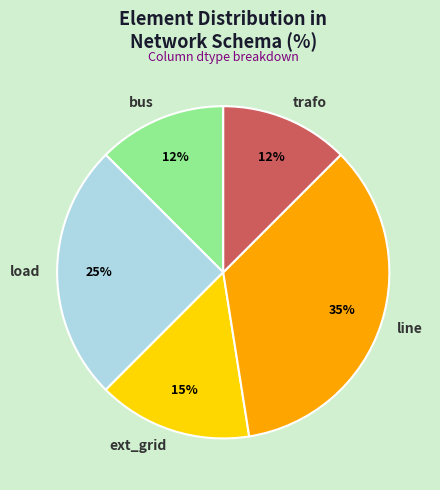

Does ext_grid account for over 50% of the chart?

No